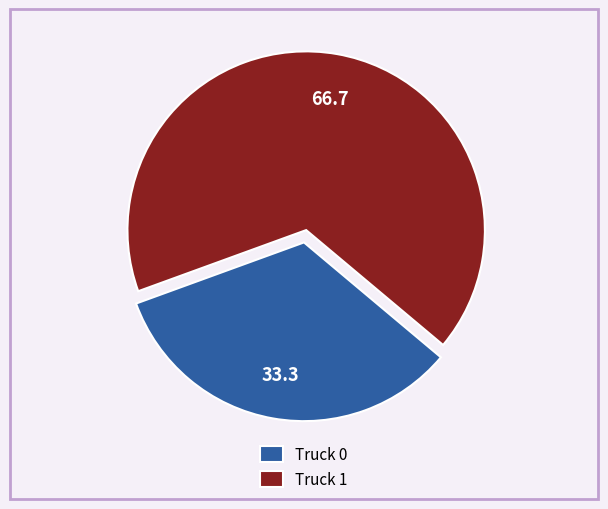

Rank the categories by value from highest to lowest.

Truck 1, Truck 0